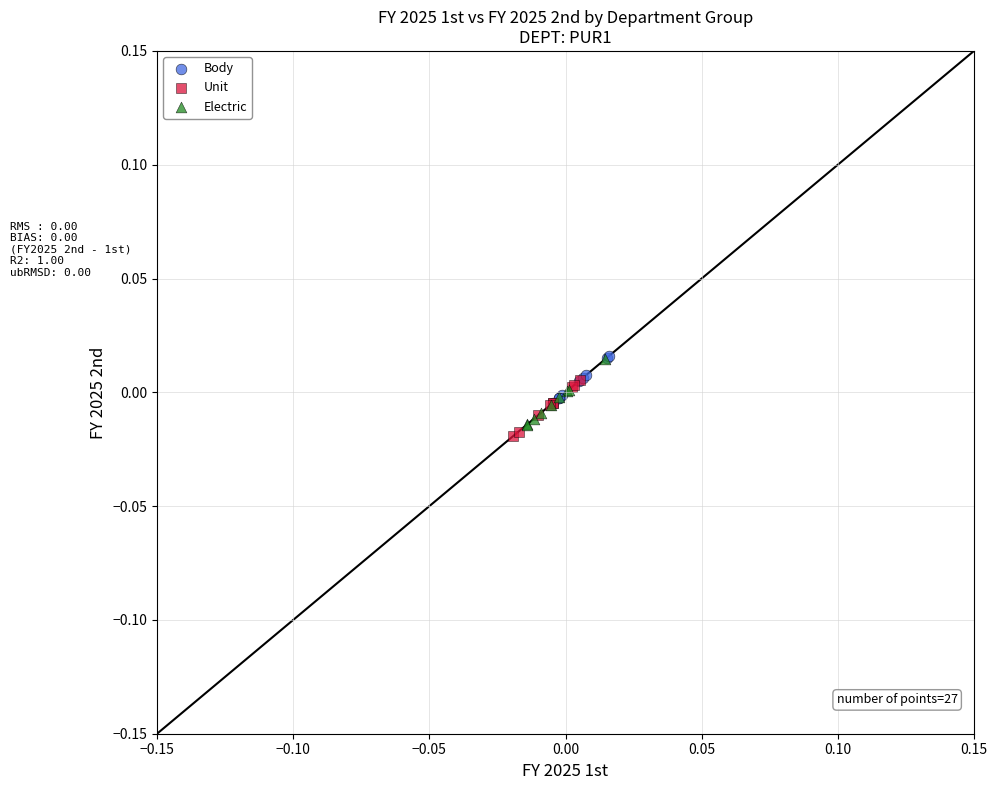

What are all the series names shown in the legend?

Body, Unit, Electric